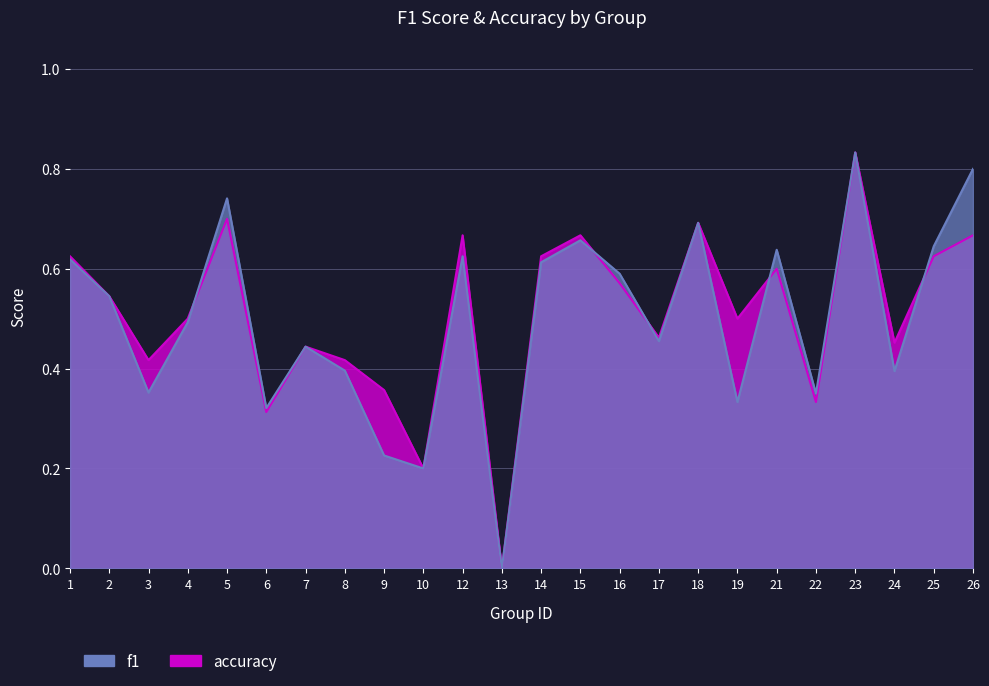

At which label does accuracy reach its minimum?

13